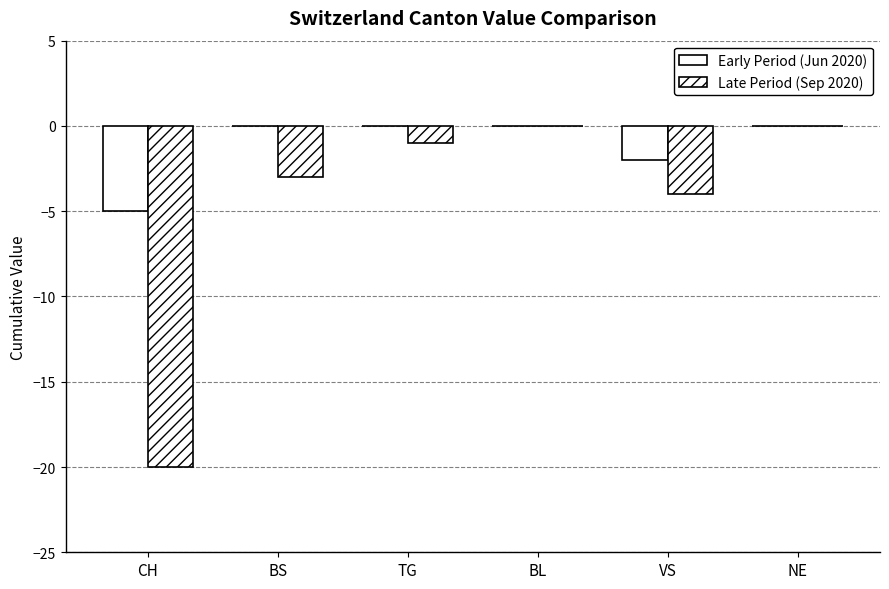

The value of Early Period (Jun 2020) at BL is 0. True or false?

True